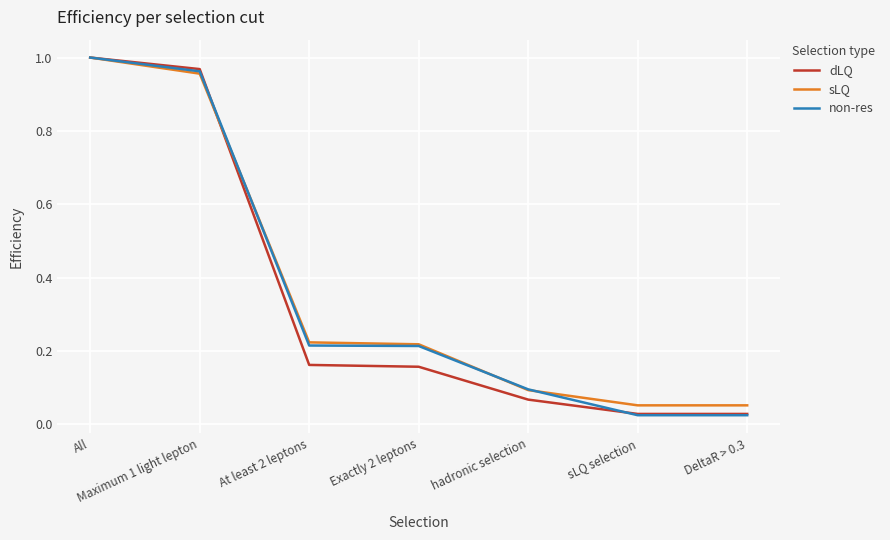

The sLQ series shows 0.1 at DeltaR > 0.3. True or false?

True